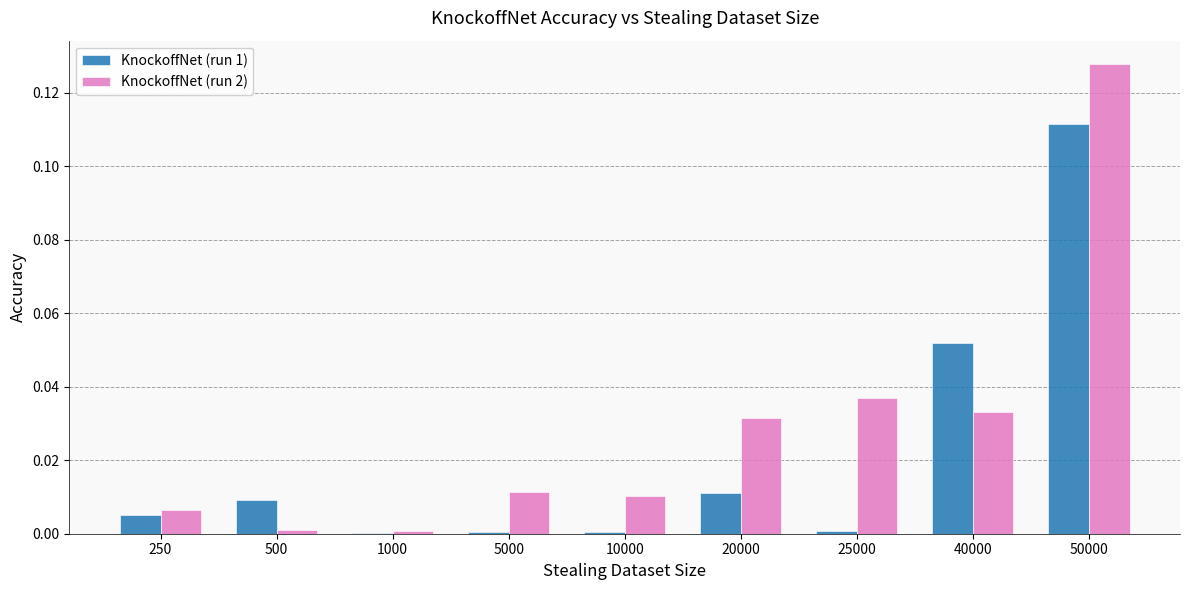

The KnockoffNet (run 2) series shows 0.0 at 10000. True or false?

True